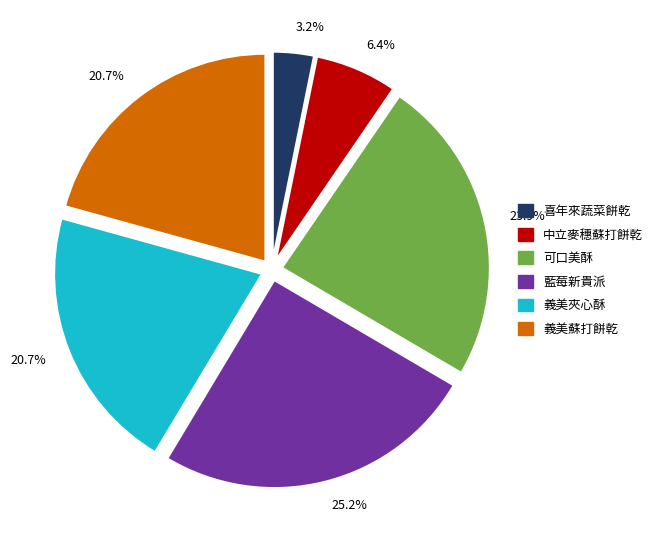

Is there a majority slice in this chart?

No